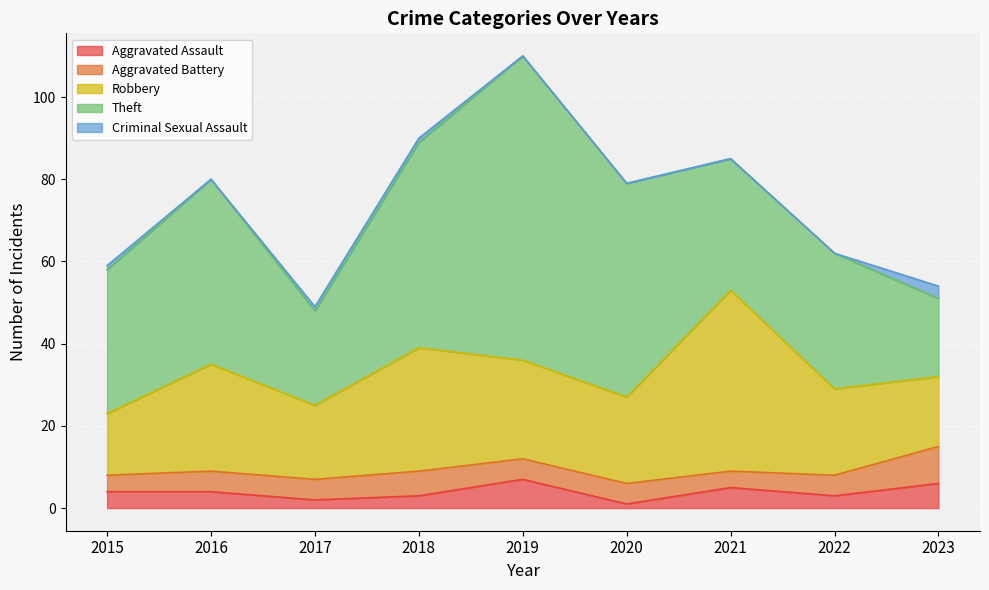

What is the total value across all series at 2015?

59